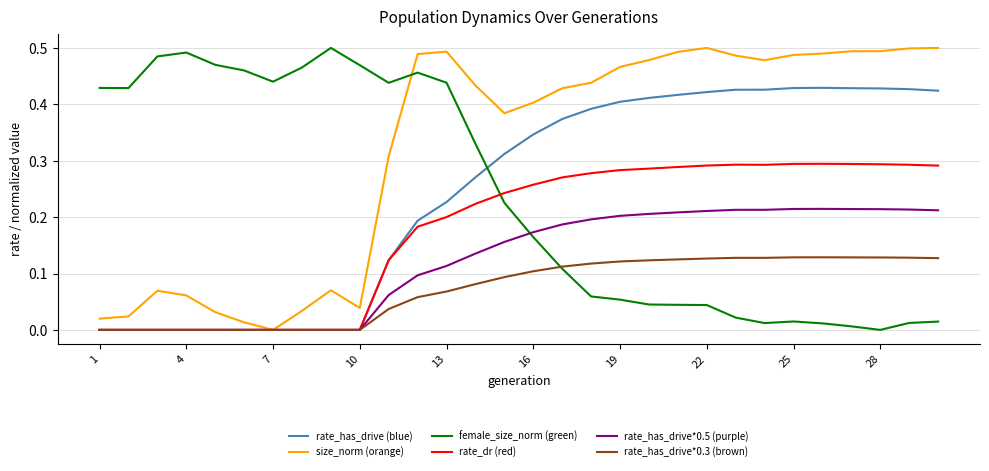

True or false: female_size_norm (green) and rate_has_drive*0.5 (purple) cross at least once.

True